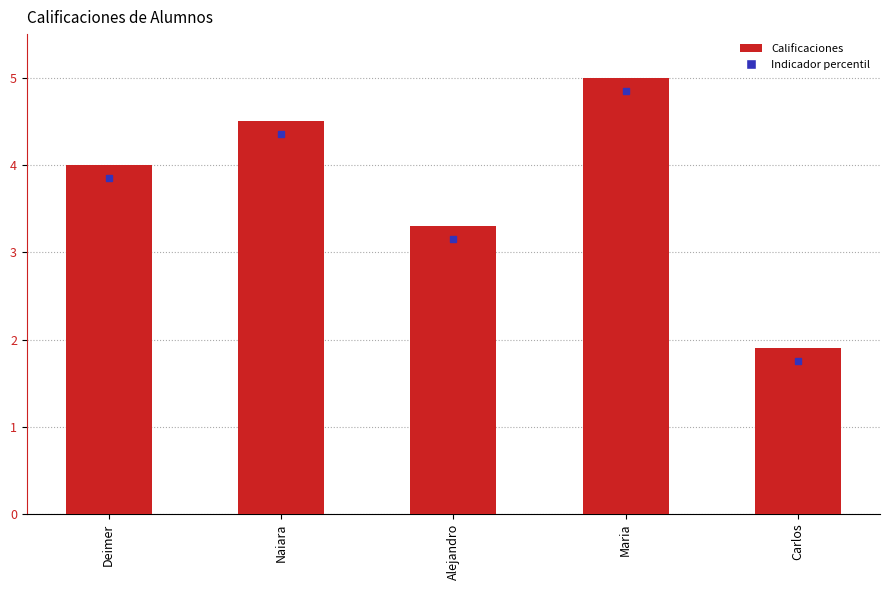

Are the bars horizontal?

No